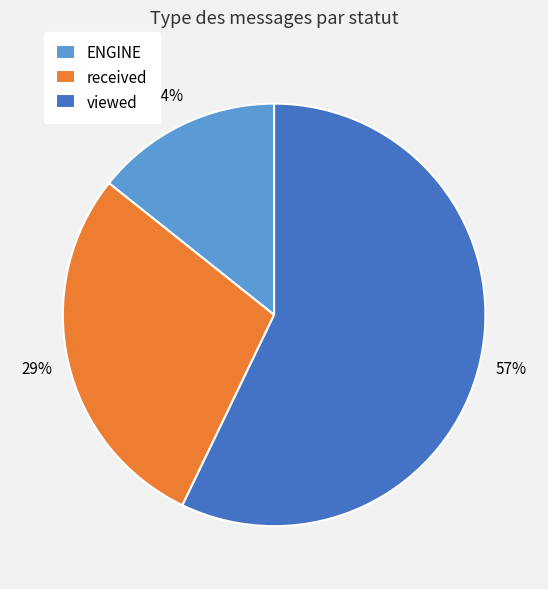

Count the number of slices in the pie.

3